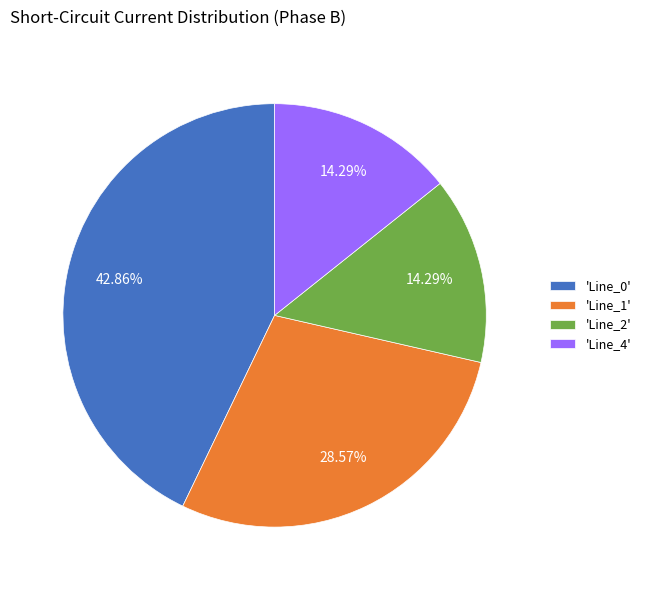

Is 'Line_0' the majority of the pie?

No